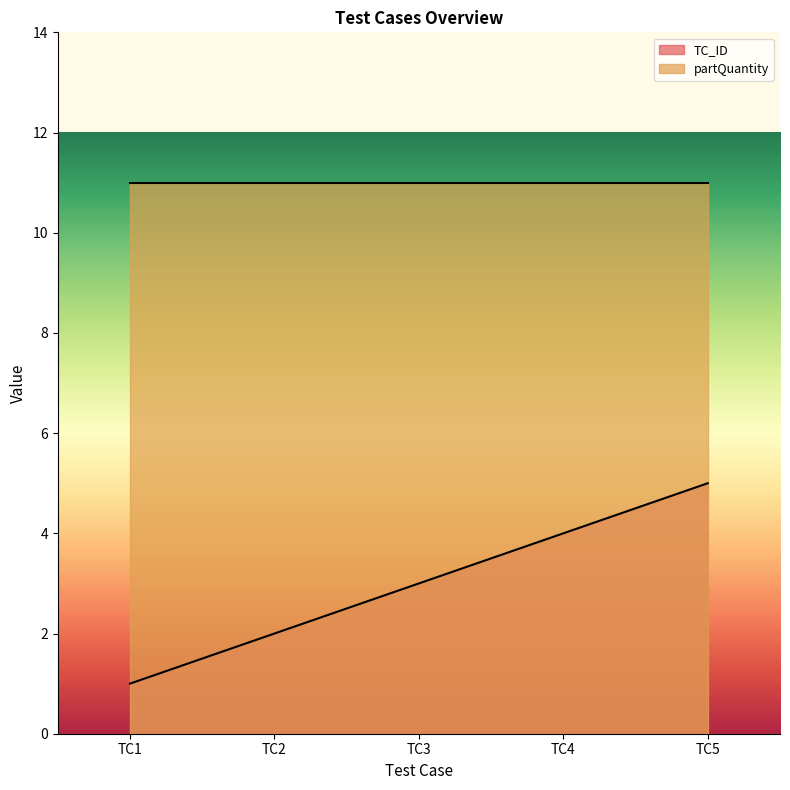

The partQuantity series shows 11 at TC4. True or false?

True